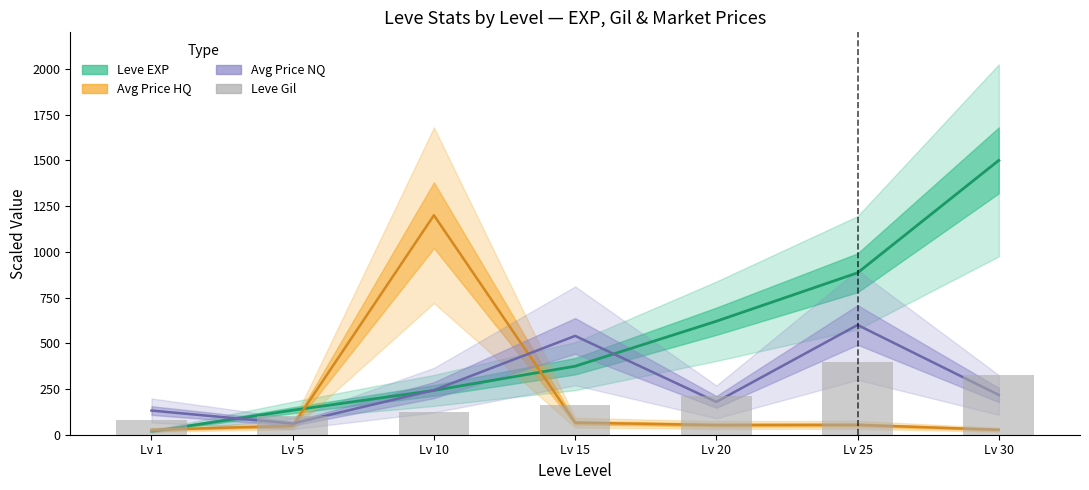

How many data points does each series have?

7